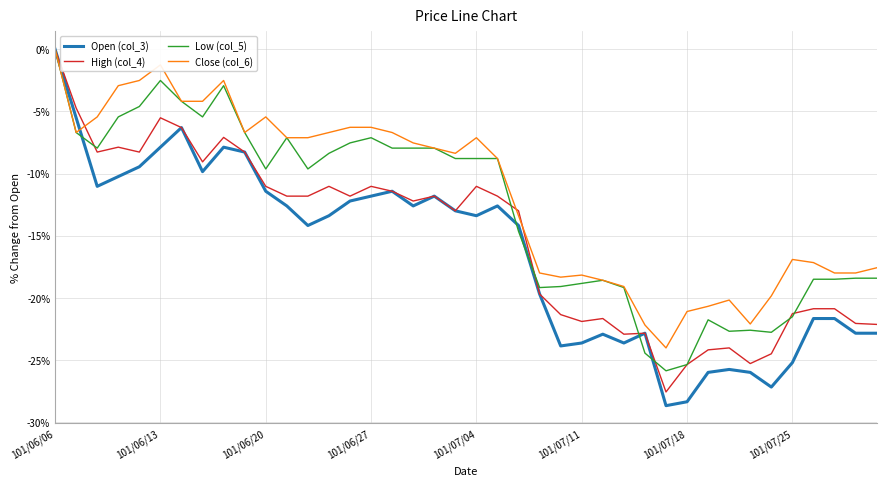

What is the lowest value of the High (col_4) series?

-27.6